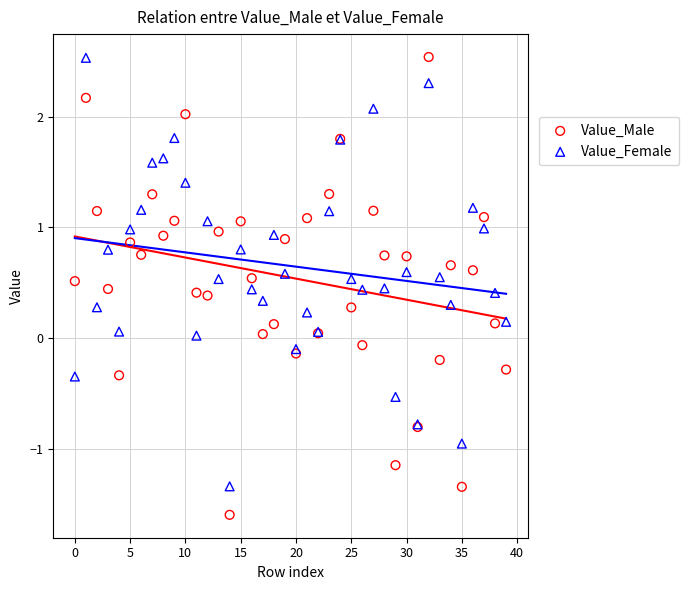

What are all the series names shown in the legend?

Value_Male, Value_Female